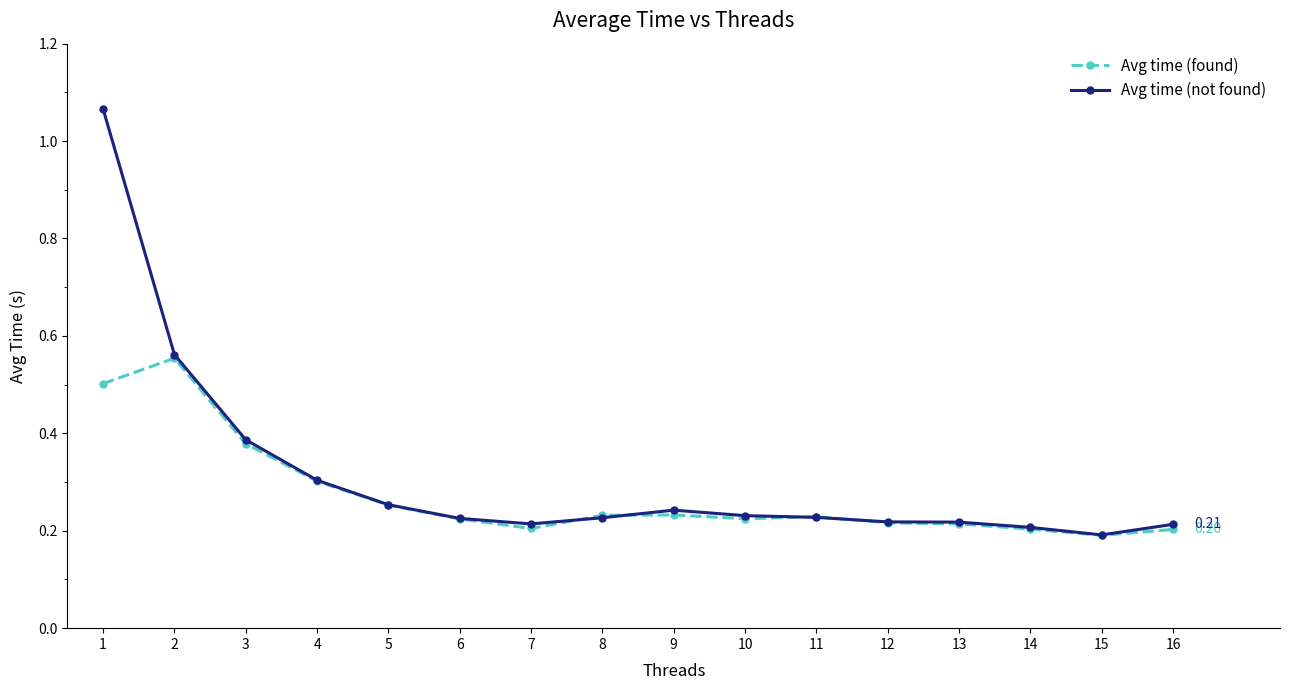

List the series in order of their peak value, lowest first.

Avg time (found), Avg time (not found)